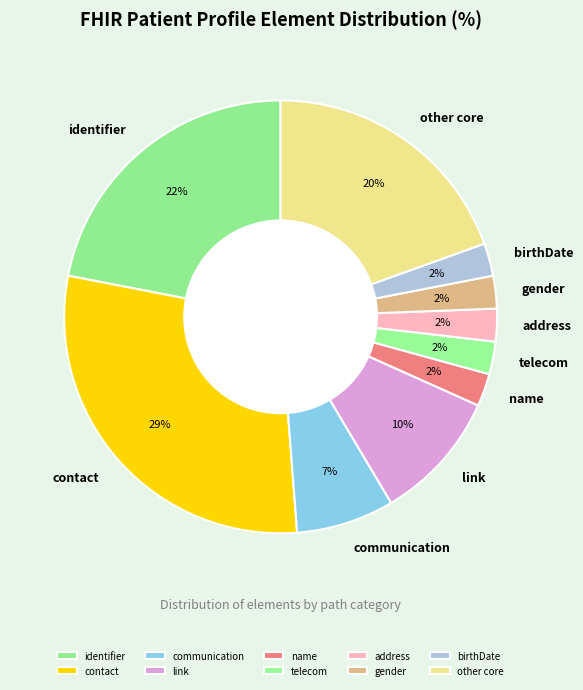

How many segments does this pie chart have?

10